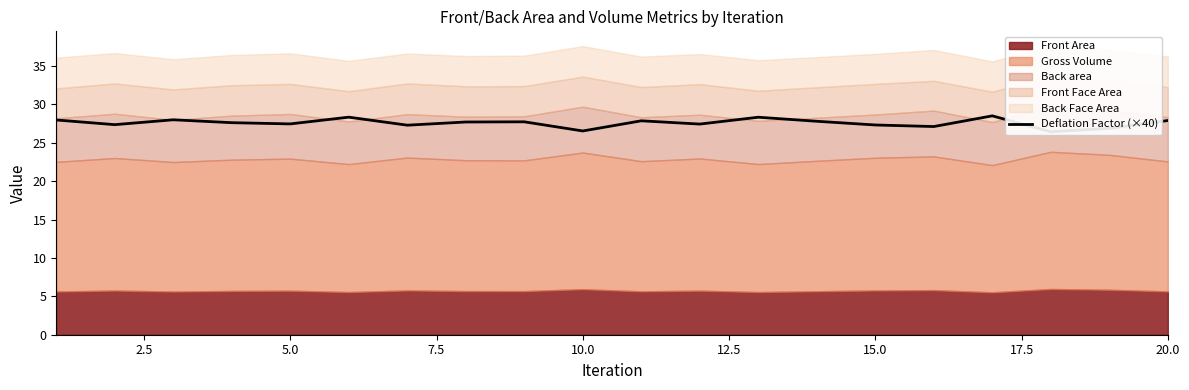

What is the average value?

27.6